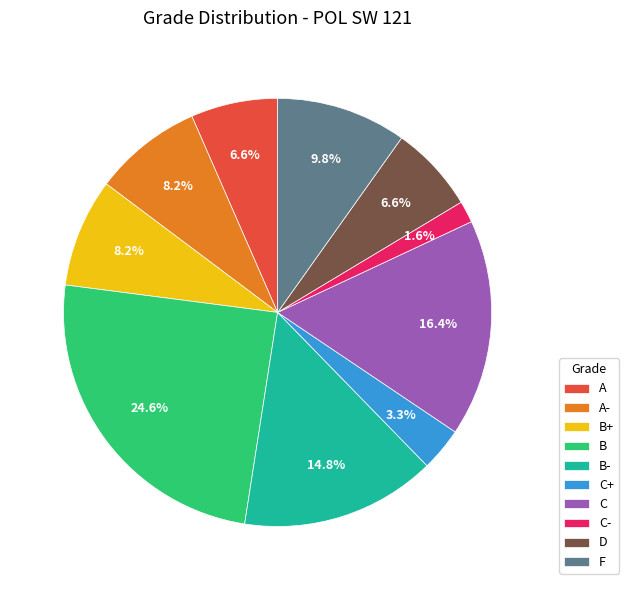

How much of the chart is everything except B-?

85.2%